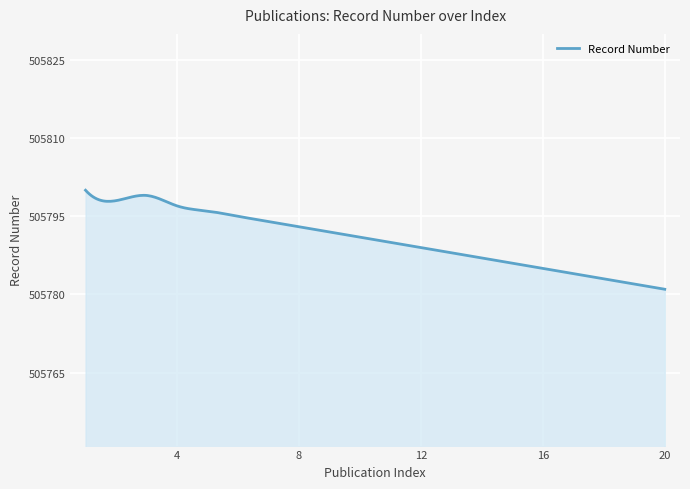

How many lines are shown in the chart?

1